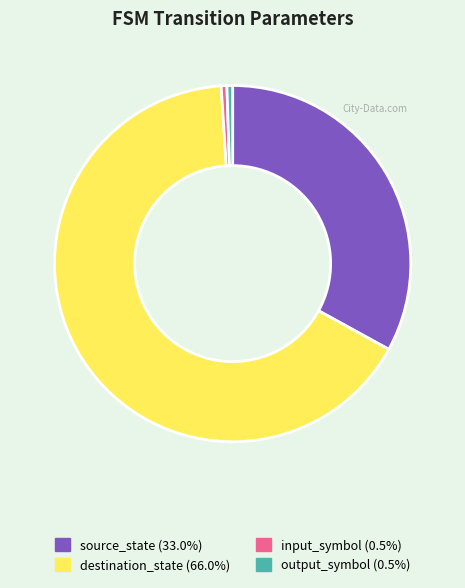

Combined, do destination_state and output_symbol account for over 50%?

Yes